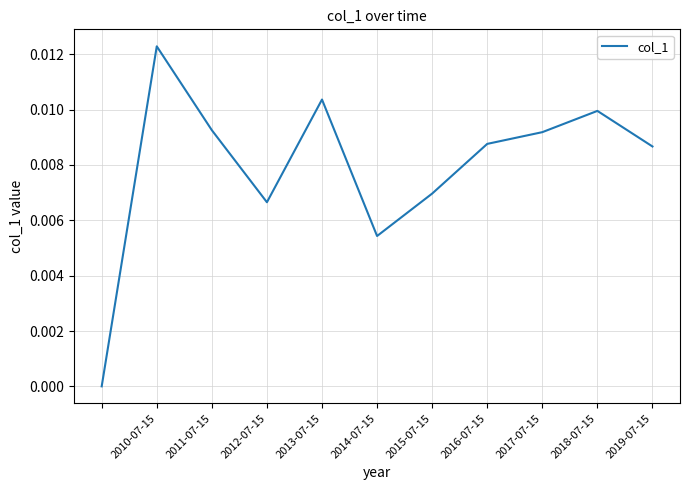

How many interior local peaks (higher than both neighbors) does the data have?

3